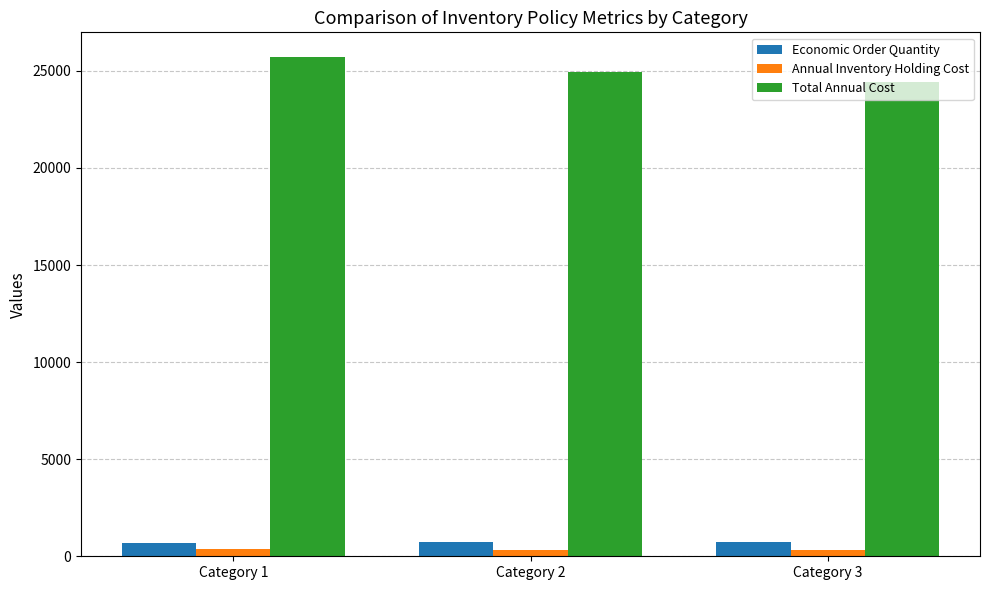

Rank the series by their maximum value, from lowest to highest.

Annual Inventory Holding Cost, Economic Order Quantity, Total Annual Cost